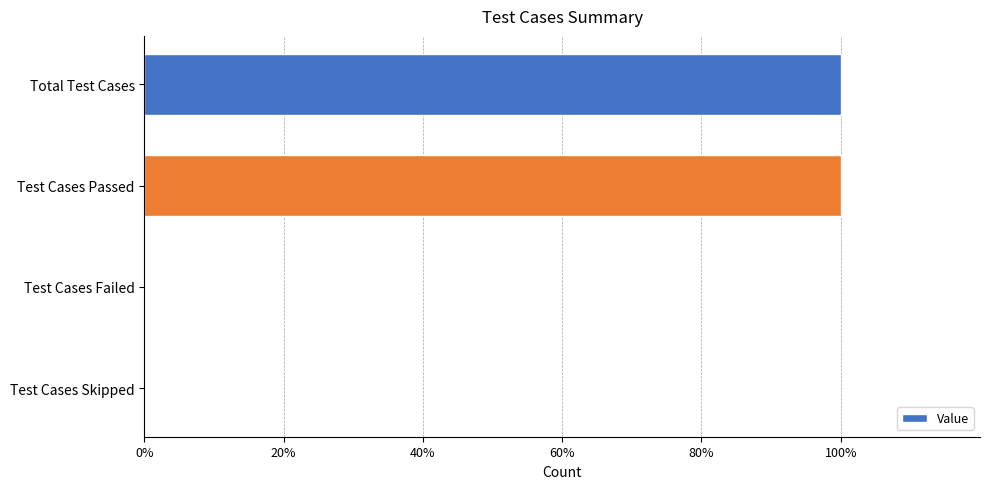

How many values are between 0 and 1?

4